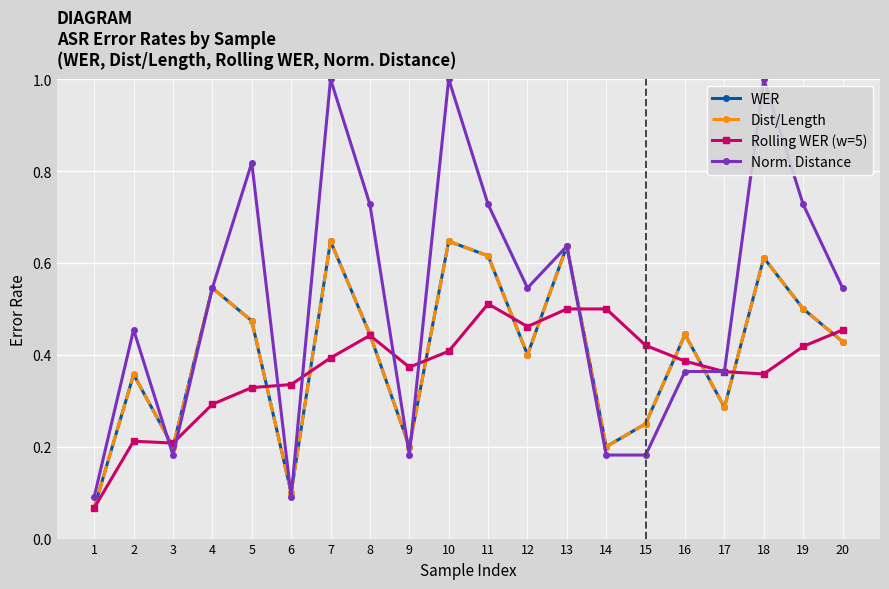

True or false: Dist/Length has more than 2 interior local peaks.

True